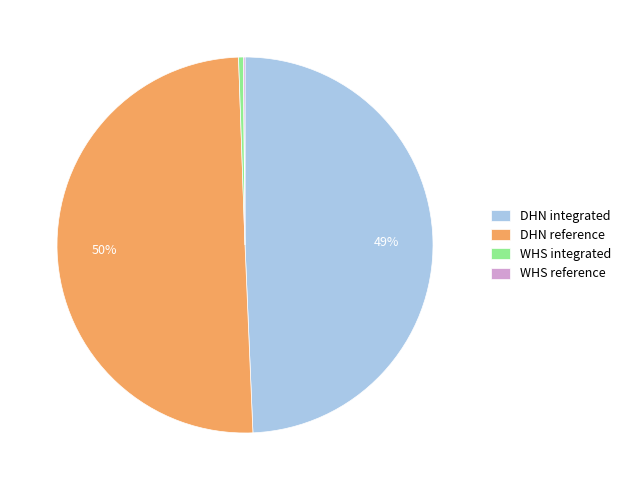

Is it true that DHN reference is 41% of the pie?

False